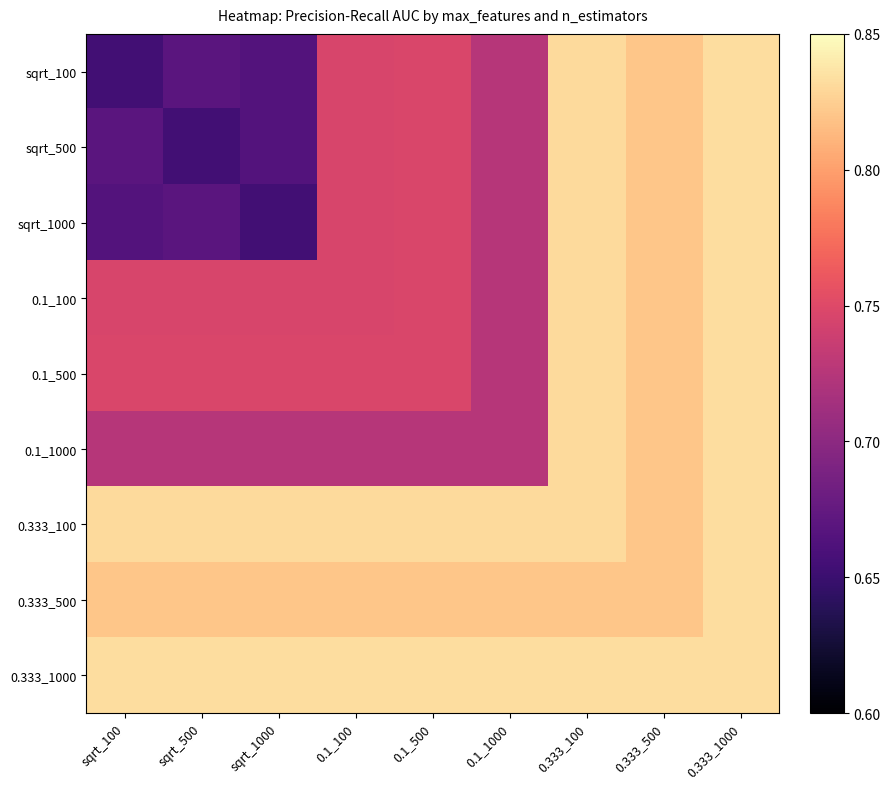

Rank the series at sqrt_500 from highest to lowest value.

0.333_1000, 0.333_100, 0.333_500, 0.1_500, 0.1_100, 0.1_1000, sqrt_100, sqrt_1000, sqrt_500